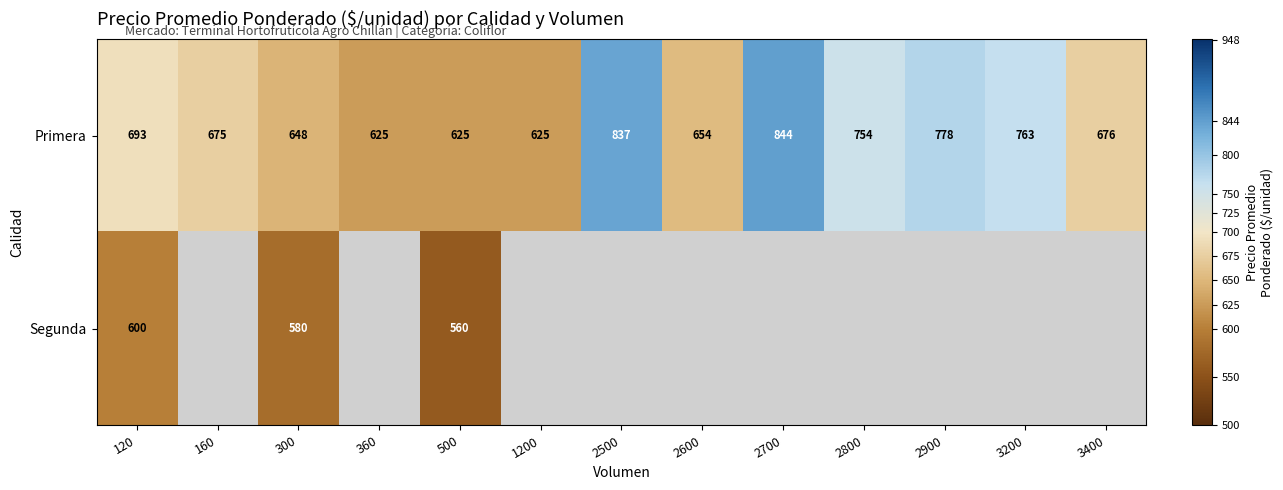

What is the minimum value shown in the chart?

560.0